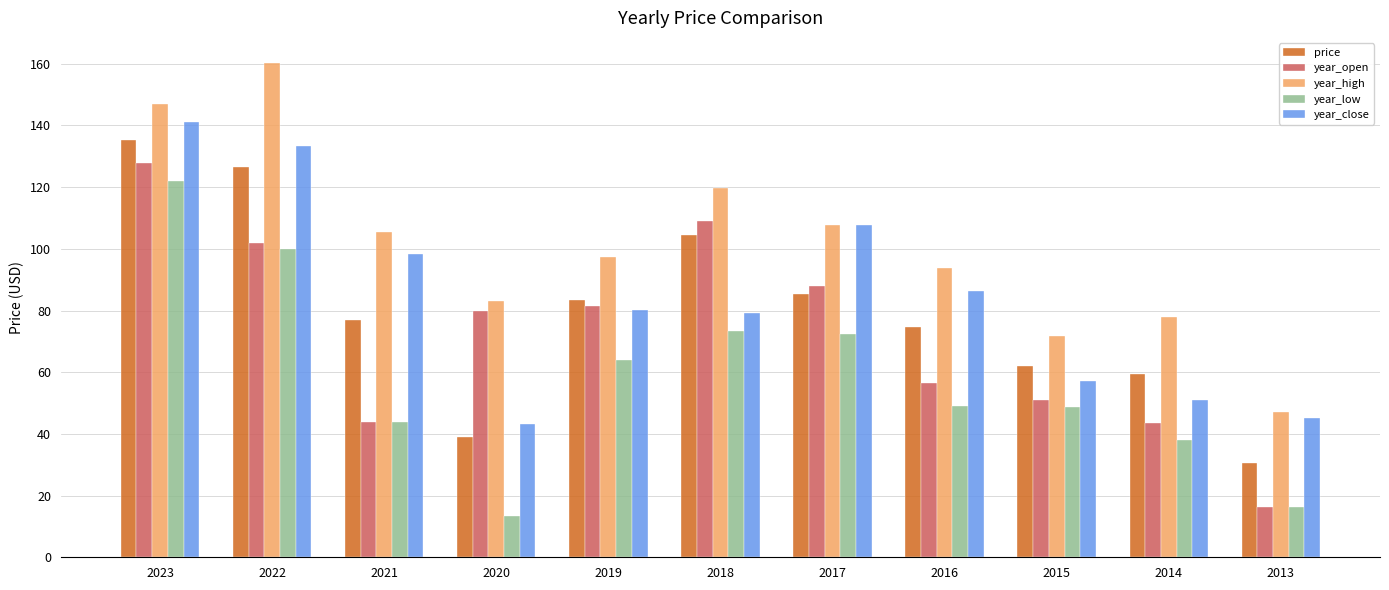

What is the lowest value of the year_close series?

43.2